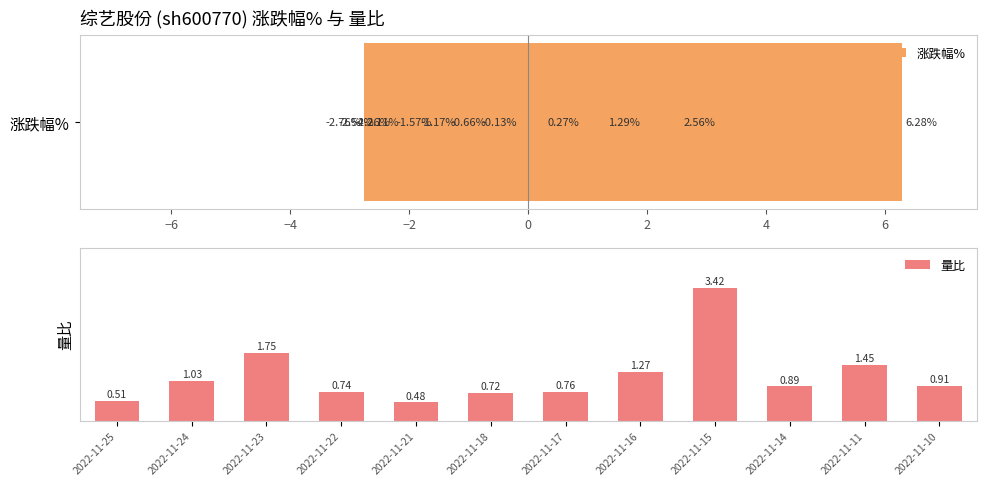

What is the average value of the 量比 series?

1.2